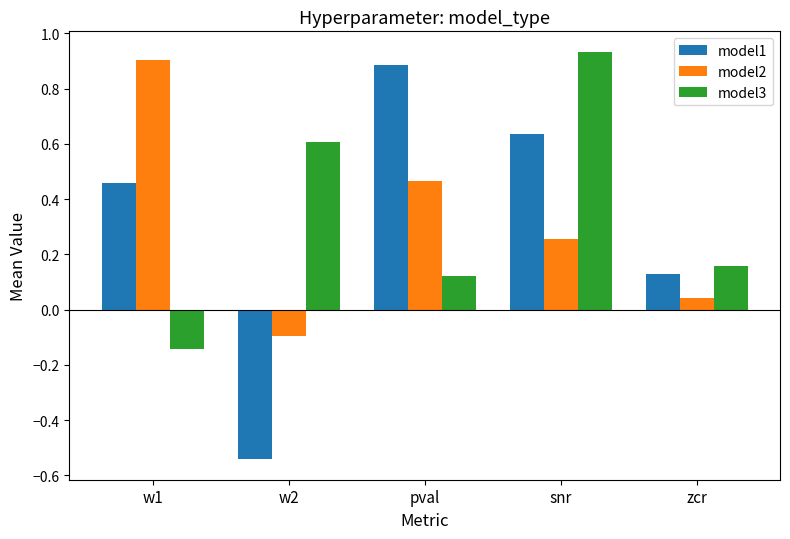

What is the difference between the model2 values at zcr and pval?

0.4